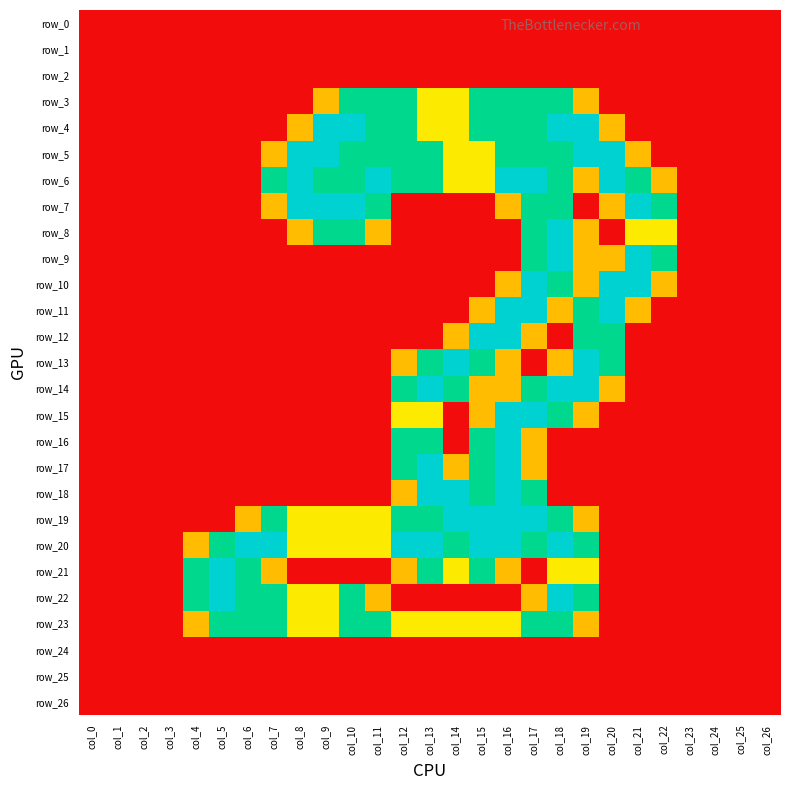

Reading left to right, what are all the values shown in this chart?

row_0: col_0=0.0	col_1=0.0	col_2=0.0	col_3=0.0	col_4=0.0	col_5=0.0	col_6=0.0	col_7=0.0	col_8=0.0	col_9=0.0	col_10=0.0	col_11=0.0	col_12=0.0	col_13=0.0	col_14=0.0	col_15=0.0	col_16=0.0	col_17=0.0	col_18=0.0	col_19=0.0	col_20=0.0	col_21=0.0	col_22=0.0	col_23=0.0	col_24=0.0	col_25=0.0	col_26=0.0
row_1: col_0=0.0	col_1=0.0	col_2=0.0	col_3=0.0	col_4=0.0	col_5=0.0	col_6=0.0	col_7=0.0	col_8=0.0	col_9=0.0	col_10=0.0	col_11=0.0	col_12=0.0	col_13=0.0	col_14=0.0	col_15=0.0	col_16=0.0	col_17=0.0	col_18=0.0	col_19=0.0	col_20=0.0	col_21=0.0	col_22=0.0	col_23=0.0	col_24=0.0	col_25=0.0	col_26=0.0
row_2: col_0=0.0	col_1=0.0	col_2=0.0	col_3=0.0	col_4=0.0	col_5=0.0	col_6=0.0	col_7=0.0	col_8=0.0	col_9=0.0	col_10=0.0	col_11=0.0	col_12=0.0	col_13=0.0	col_14=0.0	col_15=0.0	col_16=0.0	col_17=0.0	col_18=0.0	col_19=0.0	col_20=0.0	col_21=0.0	col_22=0.0	col_23=0.0	col_24=0.0	col_25=0.0	col_26=0.0
row_3: col_0=0.0	col_1=0.0	col_2=0.0	col_3=0.0	col_4=0.0	col_5=0.0	col_6=0.0	col_7=0.0	col_8=0.0	col_9=0.8	col_10=1.5	col_11=1.5	col_12=1.5	col_13=1.0	col_14=1.0	col_15=1.5	col_16=1.5	col_17=1.5	col_18=1.5	col_19=0.8	col_20=0.0	col_21=0.0	col_22=0.0	col_23=0.0	col_24=0.0	col_25=0.0	col_26=0.0
row_4: col_0=0.0	col_1=0.0	col_2=0.0	col_3=0.0	col_4=0.0	col_5=0.0	col_6=0.0	col_7=0.0	col_8=0.8	col_9=2.0	col_10=2.0	col_11=1.5	col_12=1.5	col_13=1.0	col_14=1.0	col_15=1.5	col_16=1.5	col_17=1.5	col_18=2.0	col_19=2.0	col_20=0.8	col_21=0.0	col_22=0.0	col_23=0.0	col_24=0.0	col_25=0.0	col_26=0.0
row_5: col_0=0.0	col_1=0.0	col_2=0.0	col_3=0.0	col_4=0.0	col_5=0.0	col_6=0.0	col_7=0.8	col_8=2.0	col_9=2.0	col_10=1.5	col_11=1.5	col_12=1.5	col_13=1.5	col_14=1.0	col_15=1.0	col_16=1.5	col_17=1.5	col_18=1.5	col_19=2.0	col_20=2.0	col_21=0.8	col_22=0.0	col_23=0.0	col_24=0.0	col_25=0.0	col_26=0.0
row_6: col_0=0.0	col_1=0.0	col_2=0.0	col_3=0.0	col_4=0.0	col_5=0.0	col_6=0.0	col_7=1.5	col_8=2.0	col_9=1.5	col_10=1.5	col_11=2.0	col_12=1.5	col_13=1.5	col_14=1.0	col_15=1.0	col_16=2.0	col_17=2.0	col_18=1.5	col_19=0.8	col_20=2.0	col_21=1.5	col_22=0.8	col_23=0.0	col_24=0.0	col_25=0.0	col_26=0.0
row_7: col_0=0.0	col_1=0.0	col_2=0.0	col_3=0.0	col_4=0.0	col_5=0.0	col_6=0.0	col_7=0.8	col_8=2.0	col_9=2.0	col_10=2.0	col_11=1.5	col_12=0.0	col_13=0.0	col_14=0.0	col_15=0.0	col_16=0.8	col_17=1.5	col_18=1.5	col_19=0.0	col_20=0.8	col_21=2.0	col_22=1.5	col_23=0.0	col_24=0.0	col_25=0.0	col_26=0.0
row_8: col_0=0.0	col_1=0.0	col_2=0.0	col_3=0.0	col_4=0.0	col_5=0.0	col_6=0.0	col_7=0.0	col_8=0.8	col_9=1.5	col_10=1.5	col_11=0.8	col_12=0.0	col_13=0.0	col_14=0.0	col_15=0.0	col_16=0.0	col_17=1.5	col_18=2.0	col_19=0.8	col_20=0.0	col_21=1.0	col_22=1.0	col_23=0.0	col_24=0.0	col_25=0.0	col_26=0.0
row_9: col_0=0.0	col_1=0.0	col_2=0.0	col_3=0.0	col_4=0.0	col_5=0.0	col_6=0.0	col_7=0.0	col_8=0.0	col_9=0.0	col_10=0.0	col_11=0.0	col_12=0.0	col_13=0.0	col_14=0.0	col_15=0.0	col_16=0.0	col_17=1.5	col_18=2.0	col_19=0.8	col_20=0.8	col_21=2.0	col_22=1.5	col_23=0.0	col_24=0.0	col_25=0.0	col_26=0.0
row_10: col_0=0.0	col_1=0.0	col_2=0.0	col_3=0.0	col_4=0.0	col_5=0.0	col_6=0.0	col_7=0.0	col_8=0.0	col_9=0.0	col_10=0.0	col_11=0.0	col_12=0.0	col_13=0.0	col_14=0.0	col_15=0.0	col_16=0.8	col_17=2.0	col_18=1.5	col_19=0.8	col_20=2.0	col_21=2.0	col_22=0.8	col_23=0.0	col_24=0.0	col_25=0.0	col_26=0.0
row_11: col_0=0.0	col_1=0.0	col_2=0.0	col_3=0.0	col_4=0.0	col_5=0.0	col_6=0.0	col_7=0.0	col_8=0.0	col_9=0.0	col_10=0.0	col_11=0.0	col_12=0.0	col_13=0.0	col_14=0.0	col_15=0.8	col_16=2.0	col_17=2.0	col_18=0.8	col_19=1.5	col_20=2.0	col_21=0.8	col_22=0.0	col_23=0.0	col_24=0.0	col_25=0.0	col_26=0.0
row_12: col_0=0.0	col_1=0.0	col_2=0.0	col_3=0.0	col_4=0.0	col_5=0.0	col_6=0.0	col_7=0.0	col_8=0.0	col_9=0.0	col_10=0.0	col_11=0.0	col_12=0.0	col_13=0.0	col_14=0.8	col_15=2.0	col_16=2.0	col_17=0.8	col_18=0.0	col_19=1.5	col_20=1.5	col_21=0.0	col_22=0.0	col_23=0.0	col_24=0.0	col_25=0.0	col_26=0.0
row_13: col_0=0.0	col_1=0.0	col_2=0.0	col_3=0.0	col_4=0.0	col_5=0.0	col_6=0.0	col_7=0.0	col_8=0.0	col_9=0.0	col_10=0.0	col_11=0.0	col_12=0.8	col_13=1.5	col_14=2.0	col_15=1.5	col_16=0.8	col_17=0.0	col_18=0.8	col_19=2.0	col_20=1.5	col_21=0.0	col_22=0.0	col_23=0.0	col_24=0.0	col_25=0.0	col_26=0.0
row_14: col_0=0.0	col_1=0.0	col_2=0.0	col_3=0.0	col_4=0.0	col_5=0.0	col_6=0.0	col_7=0.0	col_8=0.0	col_9=0.0	col_10=0.0	col_11=0.0	col_12=1.5	col_13=2.0	col_14=1.5	col_15=0.8	col_16=0.8	col_17=1.5	col_18=2.0	col_19=2.0	col_20=0.8	col_21=0.0	col_22=0.0	col_23=0.0	col_24=0.0	col_25=0.0	col_26=0.0
row_15: col_0=0.0	col_1=0.0	col_2=0.0	col_3=0.0	col_4=0.0	col_5=0.0	col_6=0.0	col_7=0.0	col_8=0.0	col_9=0.0	col_10=0.0	col_11=0.0	col_12=1.0	col_13=1.0	col_14=0.0	col_15=0.8	col_16=2.0	col_17=2.0	col_18=1.5	col_19=0.8	col_20=0.0	col_21=0.0	col_22=0.0	col_23=0.0	col_24=0.0	col_25=0.0	col_26=0.0
row_16: col_0=0.0	col_1=0.0	col_2=0.0	col_3=0.0	col_4=0.0	col_5=0.0	col_6=0.0	col_7=0.0	col_8=0.0	col_9=0.0	col_10=0.0	col_11=0.0	col_12=1.5	col_13=1.5	col_14=0.0	col_15=1.5	col_16=2.0	col_17=0.8	col_18=0.0	col_19=0.0	col_20=0.0	col_21=0.0	col_22=0.0	col_23=0.0	col_24=0.0	col_25=0.0	col_26=0.0
row_17: col_0=0.0	col_1=0.0	col_2=0.0	col_3=0.0	col_4=0.0	col_5=0.0	col_6=0.0	col_7=0.0	col_8=0.0	col_9=0.0	col_10=0.0	col_11=0.0	col_12=1.5	col_13=2.0	col_14=0.8	col_15=1.5	col_16=2.0	col_17=0.8	col_18=0.0	col_19=0.0	col_20=0.0	col_21=0.0	col_22=0.0	col_23=0.0	col_24=0.0	col_25=0.0	col_26=0.0
row_18: col_0=0.0	col_1=0.0	col_2=0.0	col_3=0.0	col_4=0.0	col_5=0.0	col_6=0.0	col_7=0.0	col_8=0.0	col_9=0.0	col_10=0.0	col_11=0.0	col_12=0.8	col_13=2.0	col_14=2.0	col_15=1.5	col_16=2.0	col_17=1.5	col_18=0.0	col_19=0.0	col_20=0.0	col_21=0.0	col_22=0.0	col_23=0.0	col_24=0.0	col_25=0.0	col_26=0.0
row_19: col_0=0.0	col_1=0.0	col_2=0.0	col_3=0.0	col_4=0.0	col_5=0.0	col_6=0.8	col_7=1.5	col_8=1.0	col_9=1.0	col_10=1.0	col_11=1.0	col_12=1.5	col_13=1.5	col_14=2.0	col_15=2.0	col_16=2.0	col_17=2.0	col_18=1.5	col_19=0.8	col_20=0.0	col_21=0.0	col_22=0.0	col_23=0.0	col_24=0.0	col_25=0.0	col_26=0.0
row_20: col_0=0.0	col_1=0.0	col_2=0.0	col_3=0.0	col_4=0.8	col_5=1.5	col_6=2.0	col_7=2.0	col_8=1.0	col_9=1.0	col_10=1.0	col_11=1.0	col_12=2.0	col_13=2.0	col_14=1.5	col_15=2.0	col_16=2.0	col_17=1.5	col_18=2.0	col_19=1.5	col_20=0.0	col_21=0.0	col_22=0.0	col_23=0.0	col_24=0.0	col_25=0.0	col_26=0.0
row_21: col_0=0.0	col_1=0.0	col_2=0.0	col_3=0.0	col_4=1.5	col_5=2.0	col_6=1.5	col_7=0.8	col_8=0.0	col_9=0.0	col_10=0.0	col_11=0.0	col_12=0.8	col_13=1.5	col_14=1.0	col_15=1.5	col_16=0.8	col_17=0.0	col_18=1.0	col_19=1.0	col_20=0.0	col_21=0.0	col_22=0.0	col_23=0.0	col_24=0.0	col_25=0.0	col_26=0.0
row_22: col_0=0.0	col_1=0.0	col_2=0.0	col_3=0.0	col_4=1.5	col_5=2.0	col_6=1.5	col_7=1.5	col_8=1.0	col_9=1.0	col_10=1.5	col_11=0.8	col_12=0.0	col_13=0.0	col_14=0.0	col_15=0.0	col_16=0.0	col_17=0.8	col_18=2.0	col_19=1.5	col_20=0.0	col_21=0.0	col_22=0.0	col_23=0.0	col_24=0.0	col_25=0.0	col_26=0.0
row_23: col_0=0.0	col_1=0.0	col_2=0.0	col_3=0.0	col_4=0.8	col_5=1.5	col_6=1.5	col_7=1.5	col_8=1.0	col_9=1.0	col_10=1.5	col_11=1.5	col_12=1.0	col_13=1.0	col_14=1.0	col_15=1.0	col_16=1.0	col_17=1.5	col_18=1.5	col_19=0.8	col_20=0.0	col_21=0.0	col_22=0.0	col_23=0.0	col_24=0.0	col_25=0.0	col_26=0.0
row_24: col_0=0.0	col_1=0.0	col_2=0.0	col_3=0.0	col_4=0.0	col_5=0.0	col_6=0.0	col_7=0.0	col_8=0.0	col_9=0.0	col_10=0.0	col_11=0.0	col_12=0.0	col_13=0.0	col_14=0.0	col_15=0.0	col_16=0.0	col_17=0.0	col_18=0.0	col_19=0.0	col_20=0.0	col_21=0.0	col_22=0.0	col_23=0.0	col_24=0.0	col_25=0.0	col_26=0.0
row_25: col_0=0.0	col_1=0.0	col_2=0.0	col_3=0.0	col_4=0.0	col_5=0.0	col_6=0.0	col_7=0.0	col_8=0.0	col_9=0.0	col_10=0.0	col_11=0.0	col_12=0.0	col_13=0.0	col_14=0.0	col_15=0.0	col_16=0.0	col_17=0.0	col_18=0.0	col_19=0.0	col_20=0.0	col_21=0.0	col_22=0.0	col_23=0.0	col_24=0.0	col_25=0.0	col_26=0.0
row_26: col_0=0.0	col_1=0.0	col_2=0.0	col_3=0.0	col_4=0.0	col_5=0.0	col_6=0.0	col_7=0.0	col_8=0.0	col_9=0.0	col_10=0.0	col_11=0.0	col_12=0.0	col_13=0.0	col_14=0.0	col_15=0.0	col_16=0.0	col_17=0.0	col_18=0.0	col_19=0.0	col_20=0.0	col_21=0.0	col_22=0.0	col_23=0.0	col_24=0.0	col_25=0.0	col_26=0.0